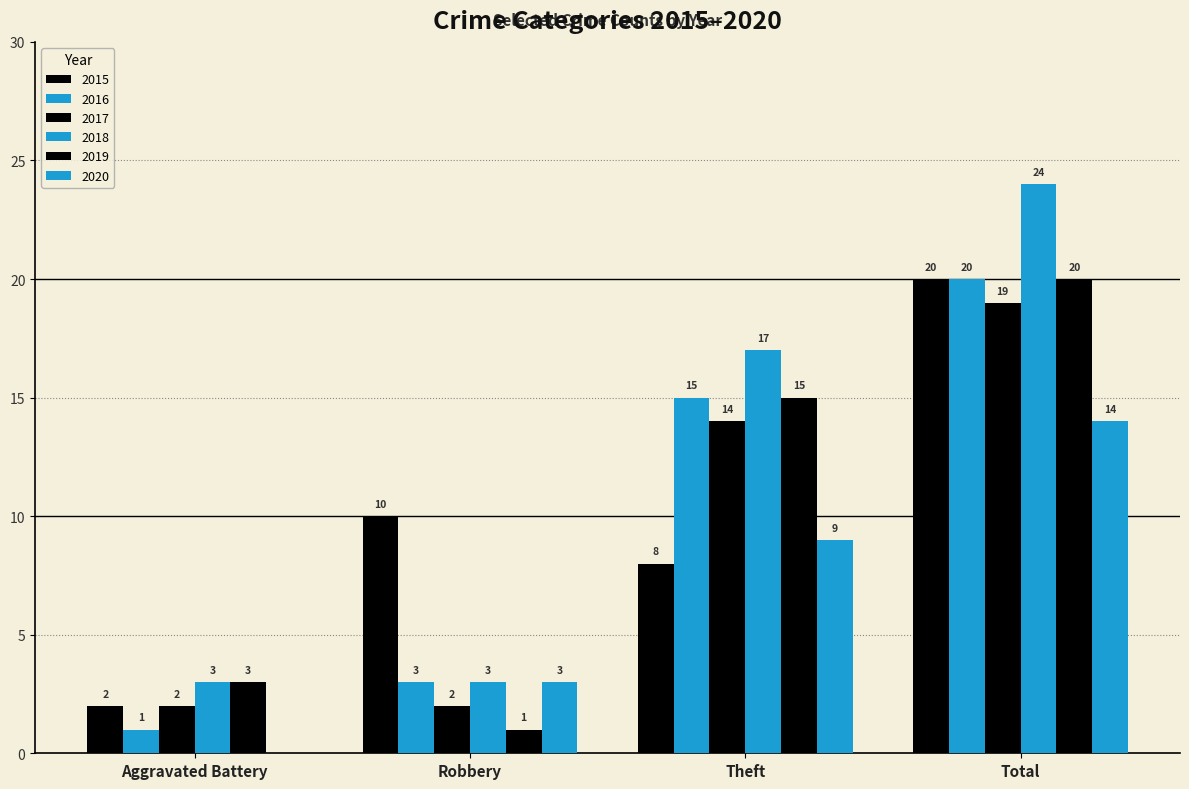

How many groups of bars are there?

4